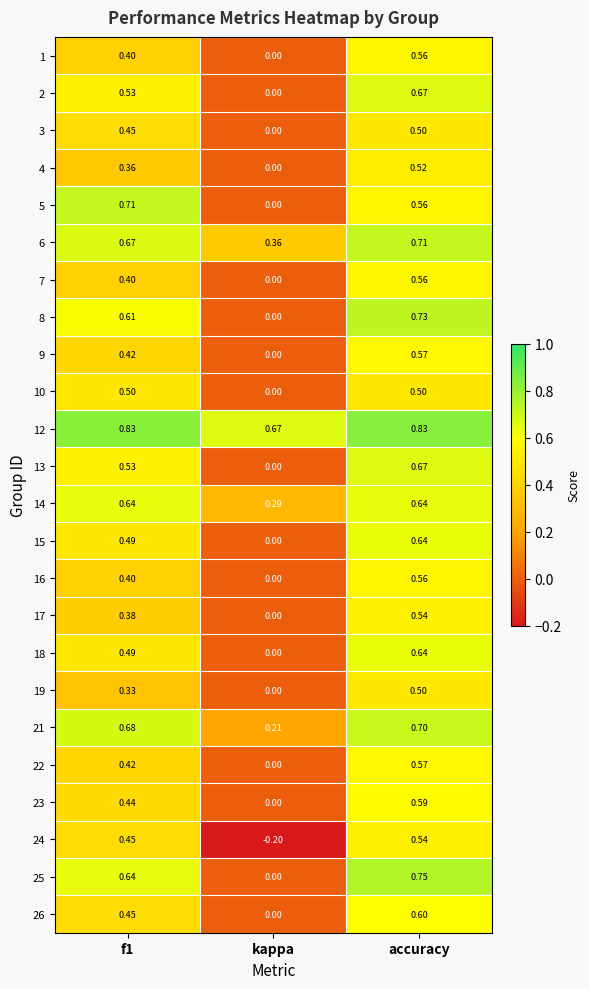

At which category is the sum across all series the highest?

accuracy